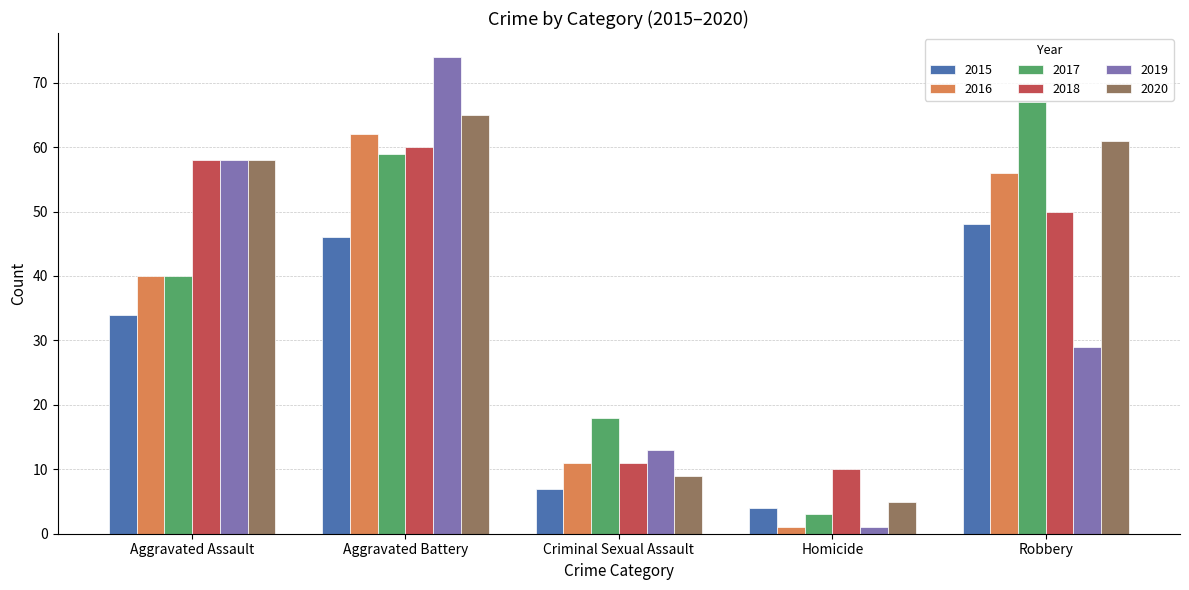

Which series has the largest range (max minus min)?

2019